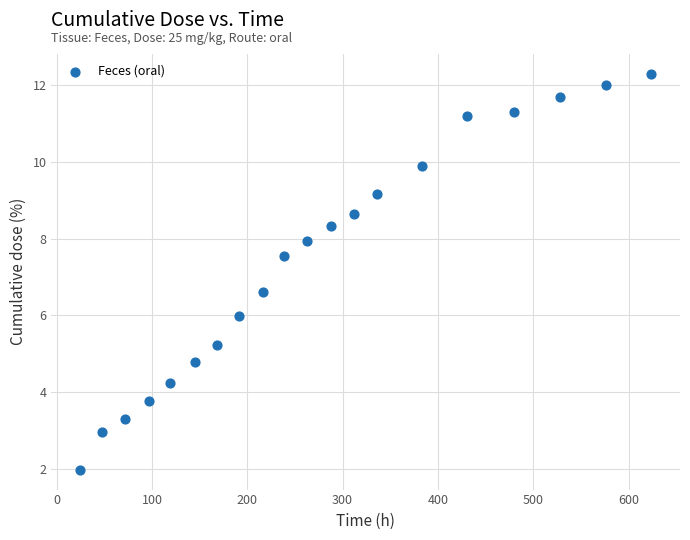

What Y value in the scatter plot is closest to 7?

6.6